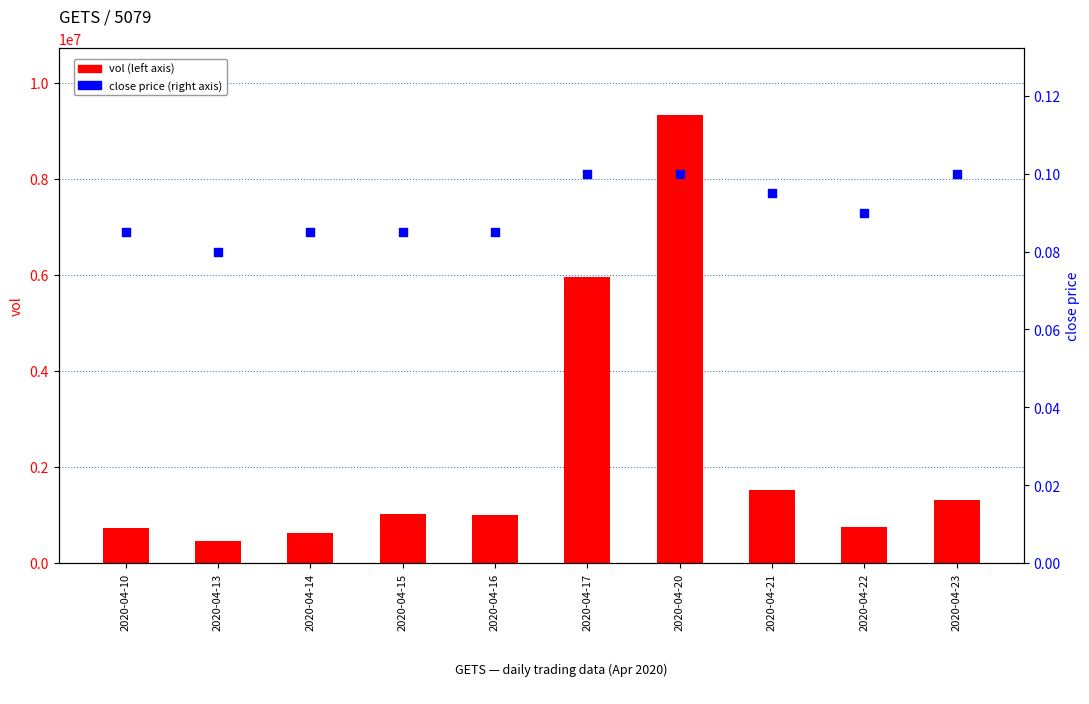

At how many categories does at least one series exceed 8083675?

1